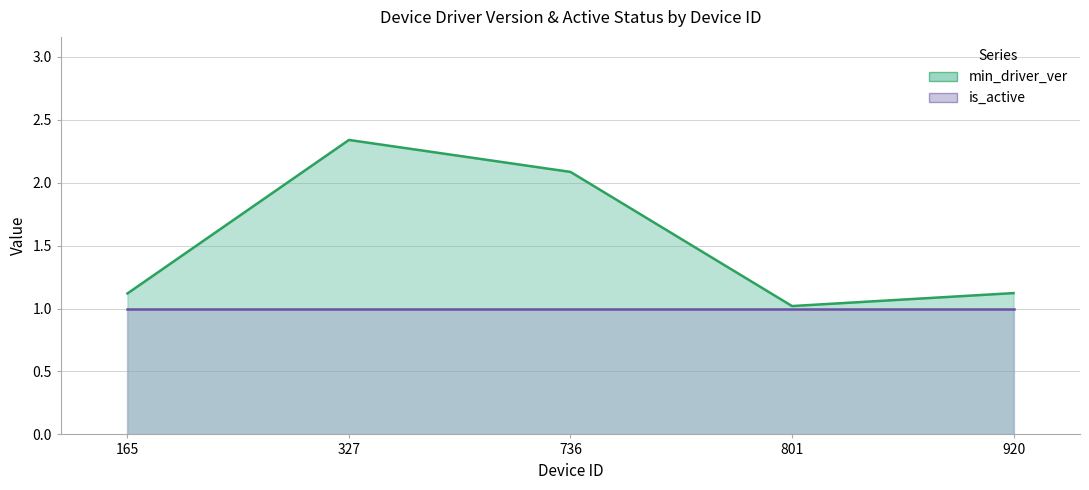

Which has a higher value, 165 or 736?

736